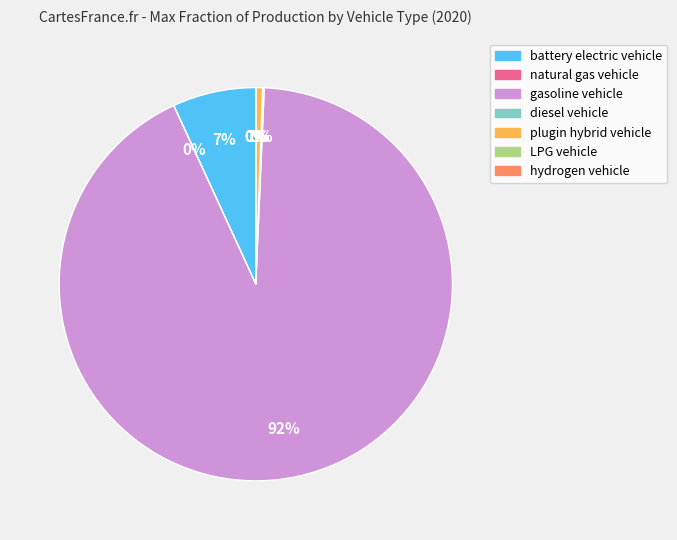

The battery electric vehicle slice represents 7% of the pie. True or false?

True